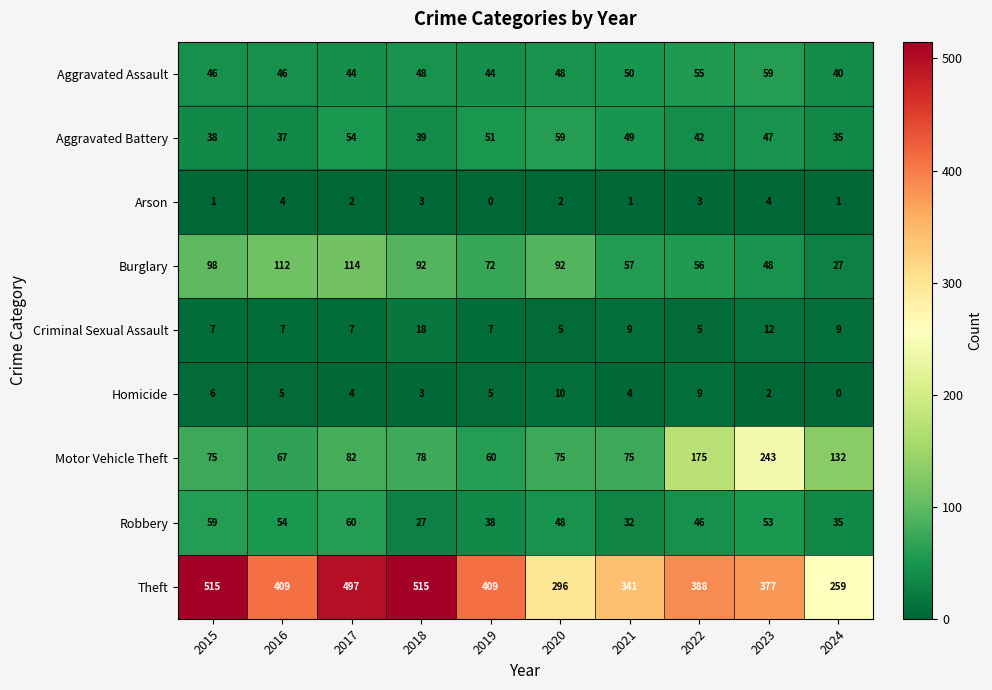

Is it true that Criminal Sexual Assault equals 18 at 2018?

True